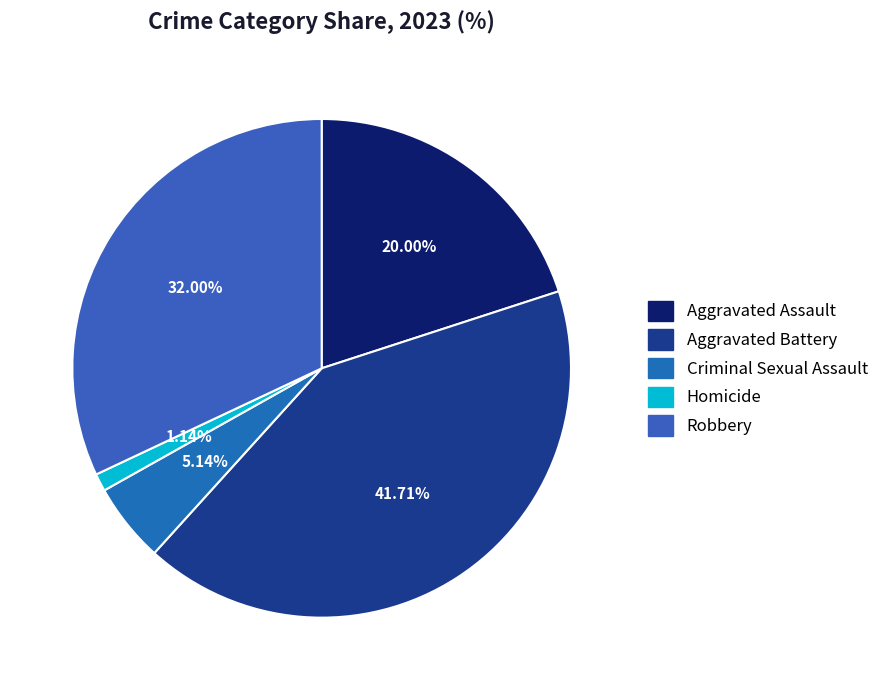

The Robbery slice represents 21% of the pie. True or false?

False